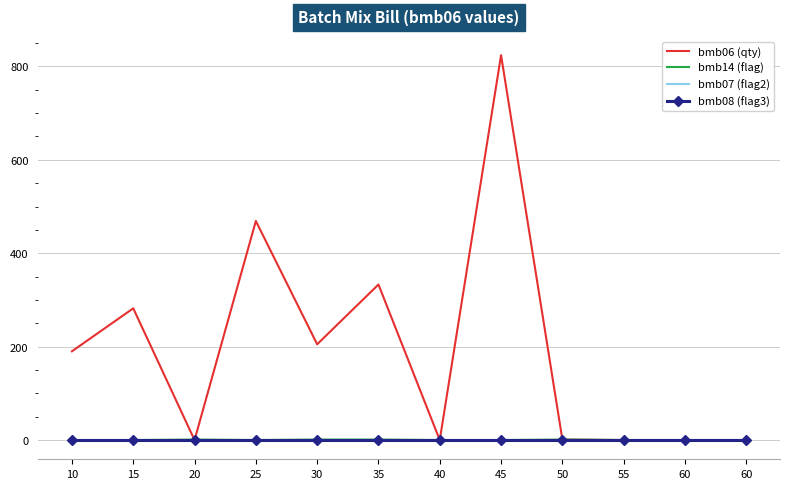

What are all the series names shown in the legend?

bmb06 (qty), bmb14 (flag), bmb07 (flag2), bmb08 (flag3)